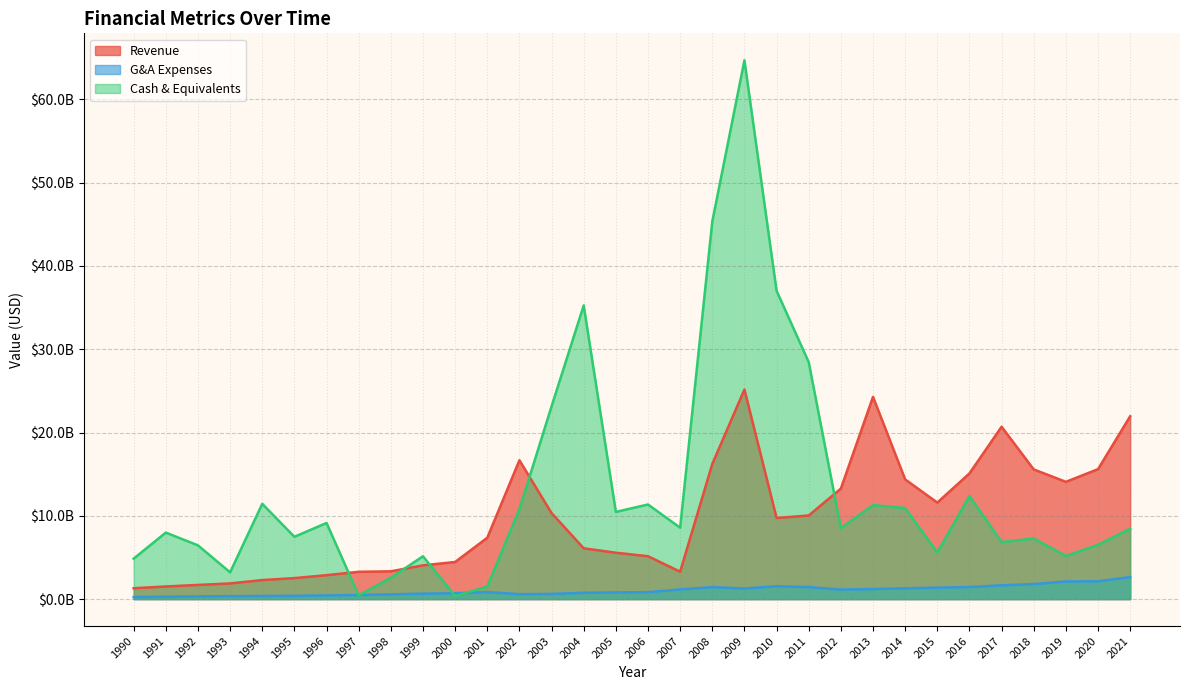

Which series ends up on top after the final intersection of Revenue and Cash & Equivalents?

Revenue